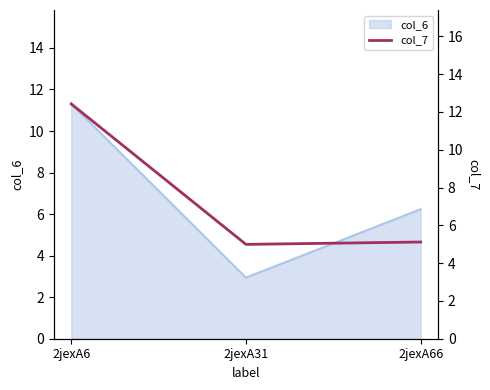

Where does the col_6 series first go above 6?

2jexA6